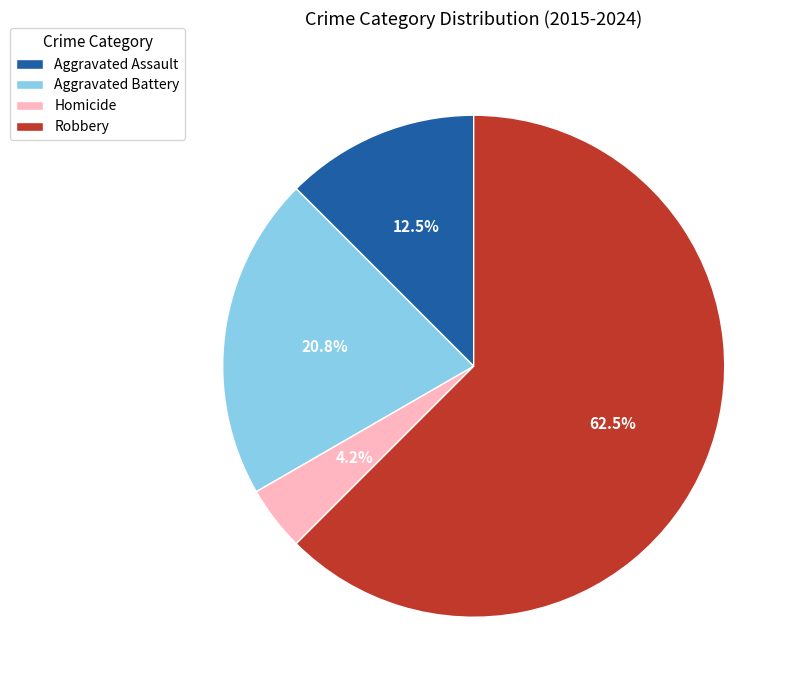

Between Aggravated Assault and Aggravated Battery, which is larger?

Aggravated Battery